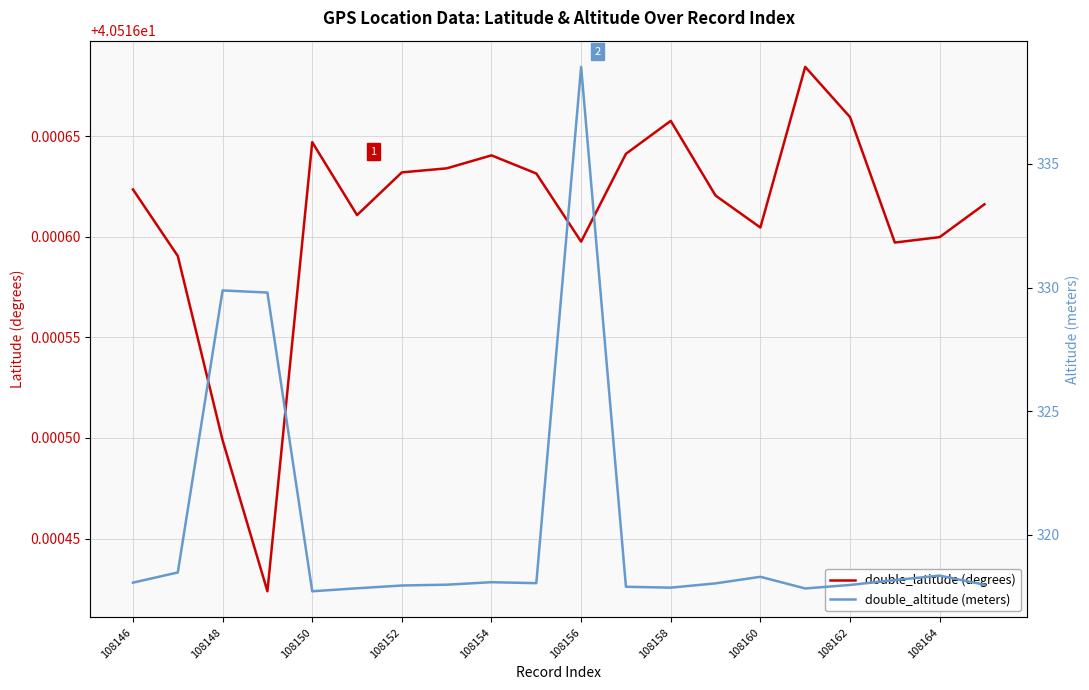

What position from the right is 15?

5